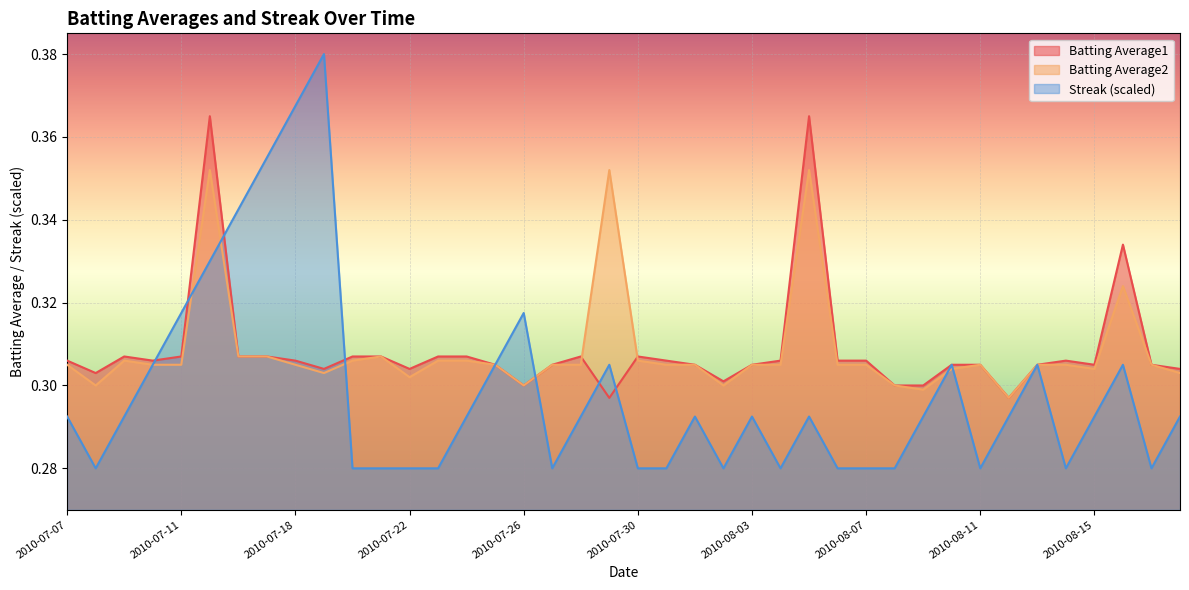

What is the sum of the Batting Average2 values at 2010-08-04 and 2010-08-06?

0.6